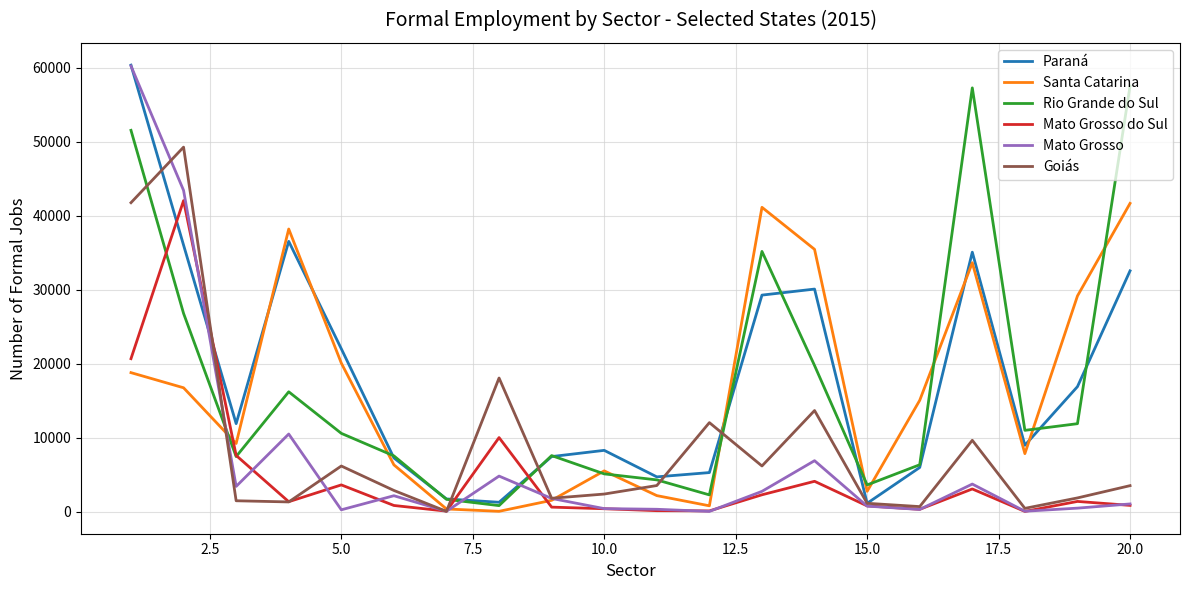

What is the maximum value shown in the chart?

60343